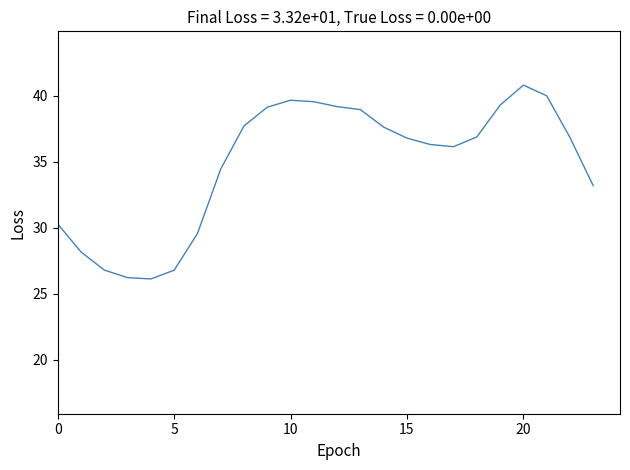

Where does the data first go above 36?

8